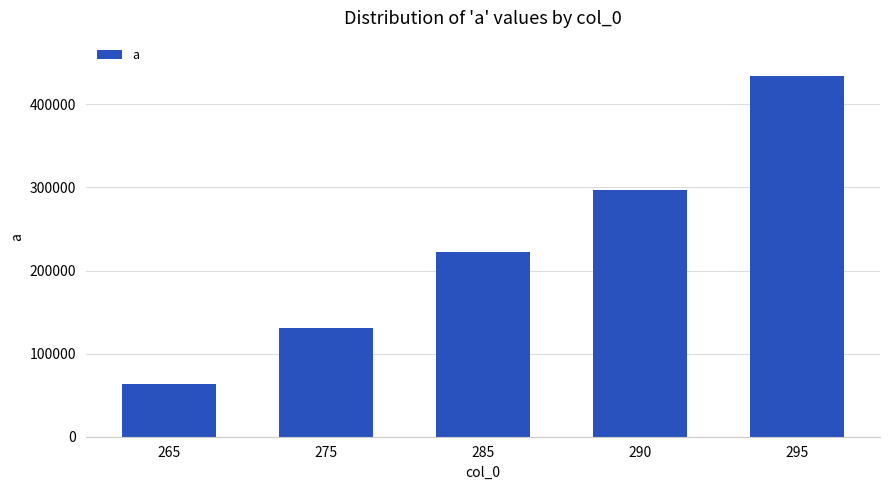

Rank the categories by value from highest to lowest.

295, 290, 285, 275, 265